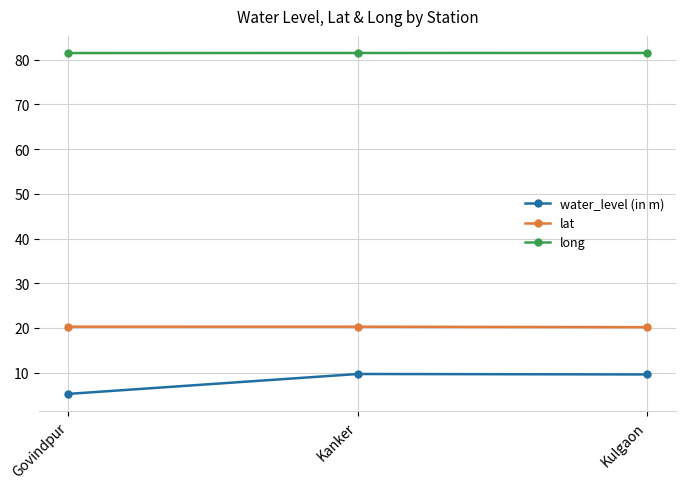

How many lines are shown in the chart?

3